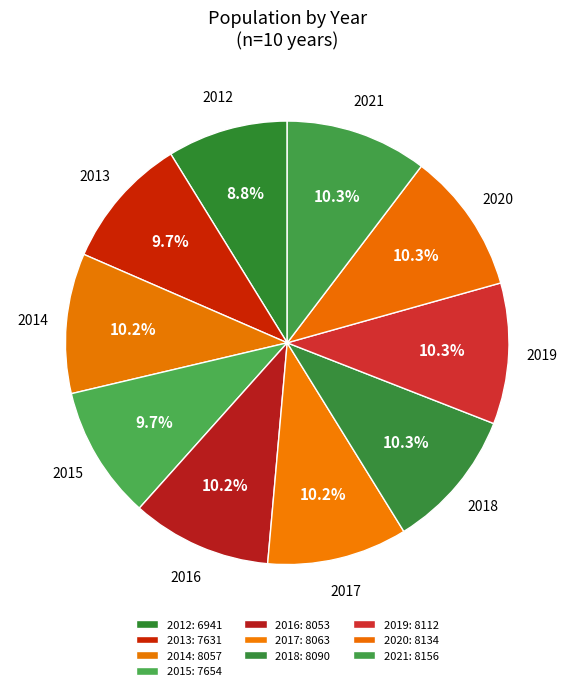

What is the total percentage of 2021 and 2016?

20.5%